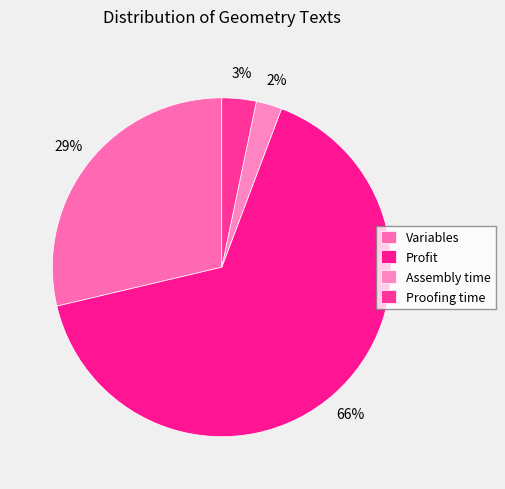

What is the majority slice?

Profit